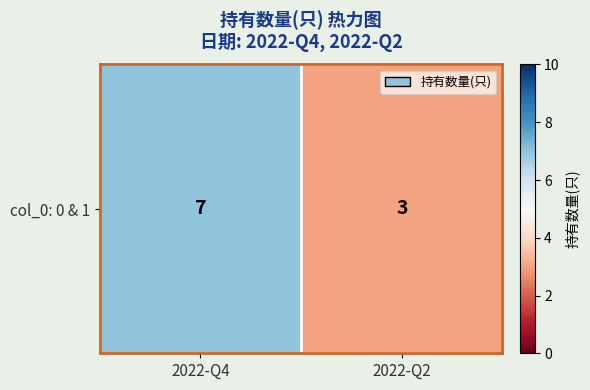

Between 2022-Q2 and 2022-Q4, which is larger?

2022-Q4